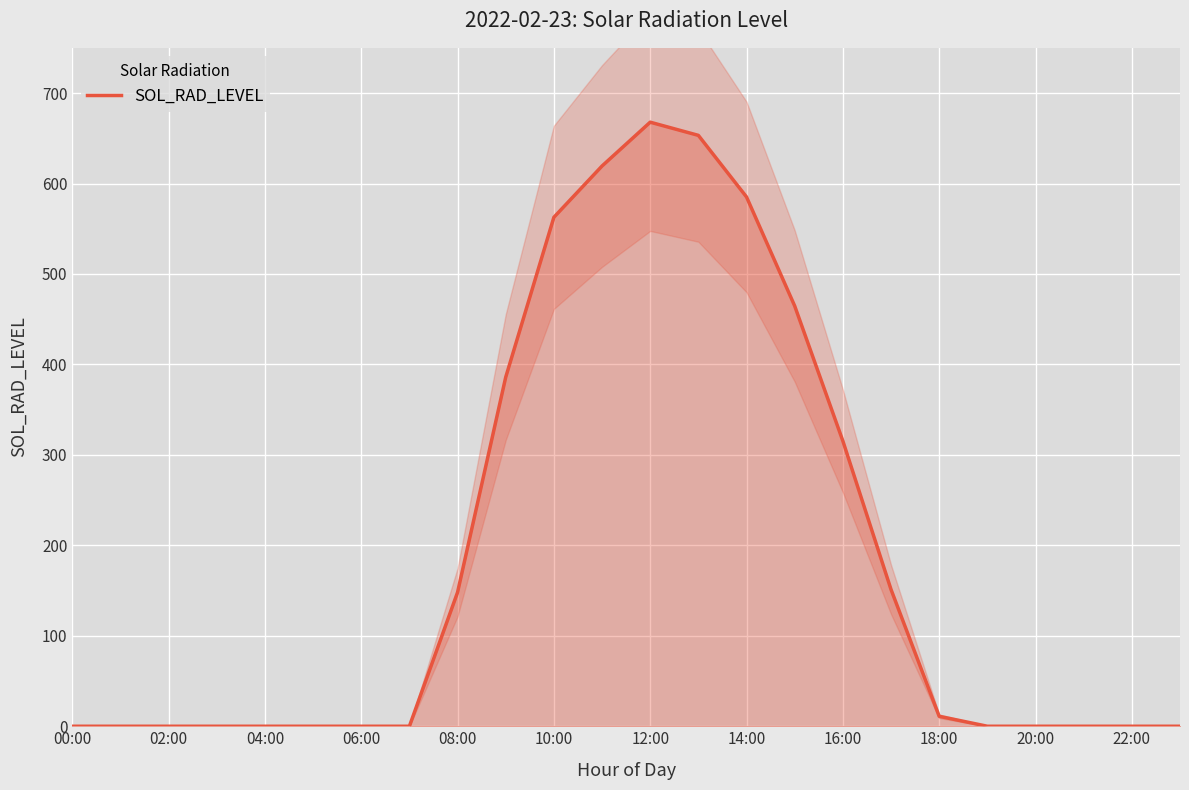

At which label is SOL_RAD_LEVEL closest to 333?

16:00